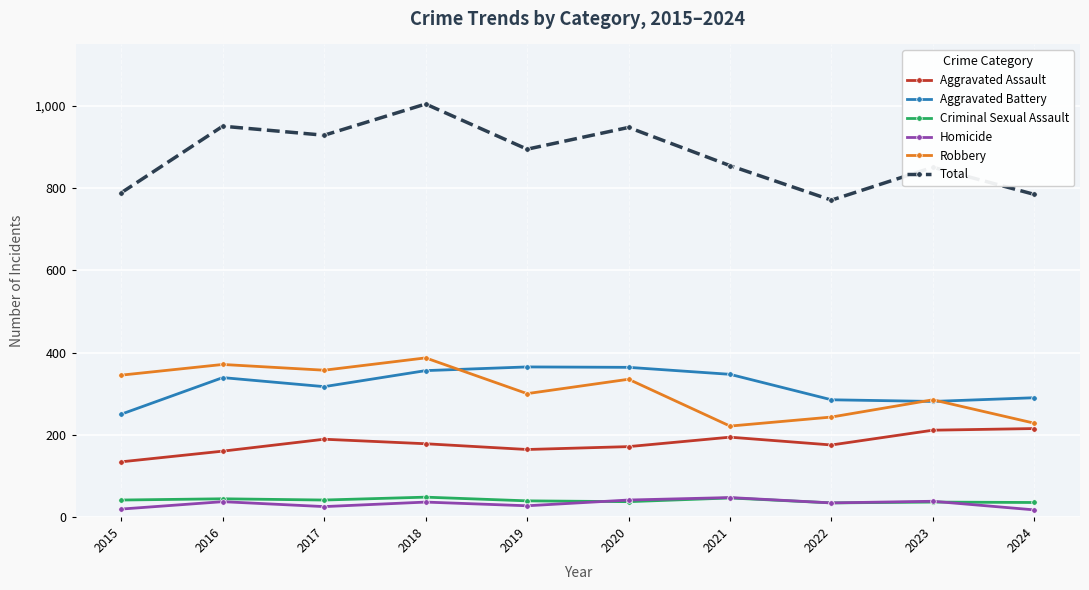

Is it true that Aggravated Battery equals 181 at 2017?

False